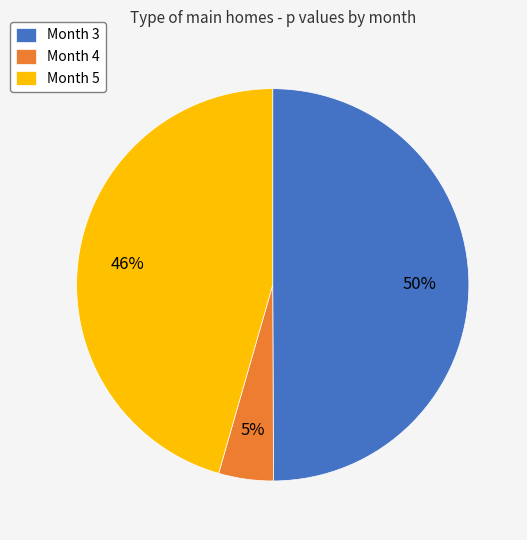

Combined, do Month 3 and Month 4 account for over 50%?

Yes